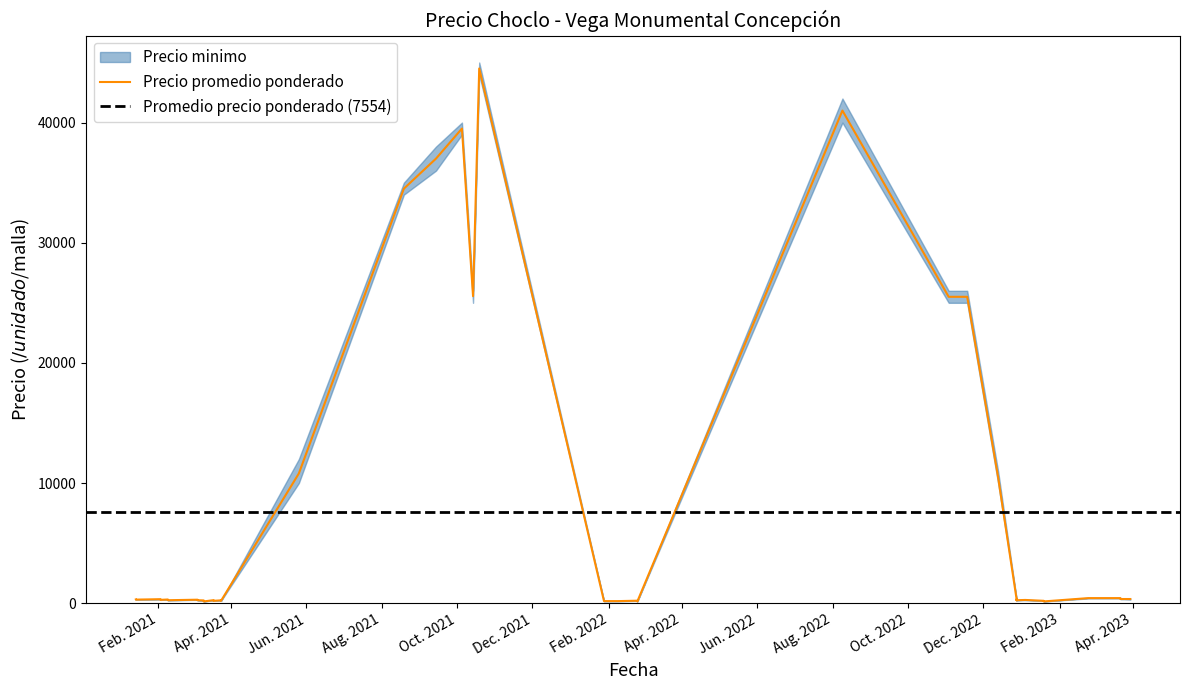

True or false: Precio maximo and Precio promedio ponderado intersect in this chart.

False